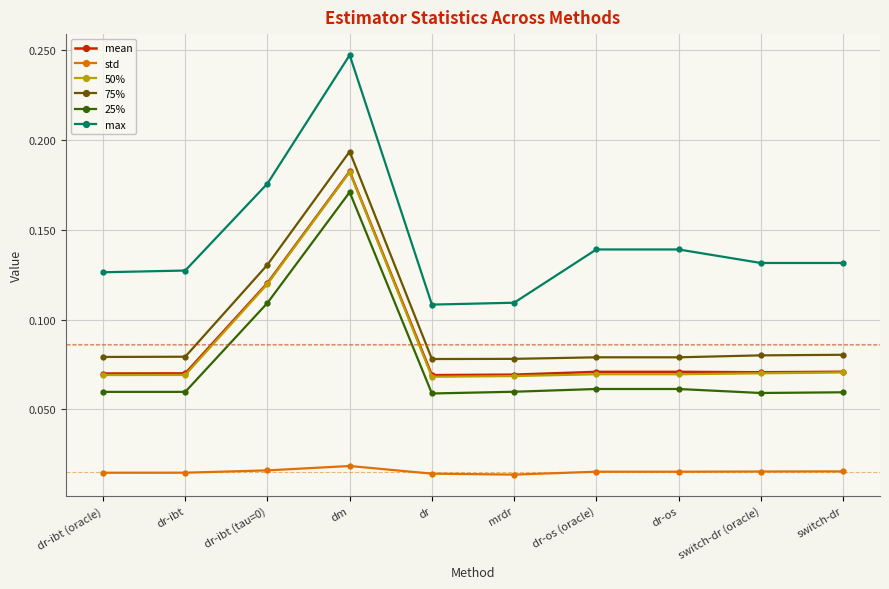

Is the value of 25% at dr greater than the value of mean at switch-dr?

No